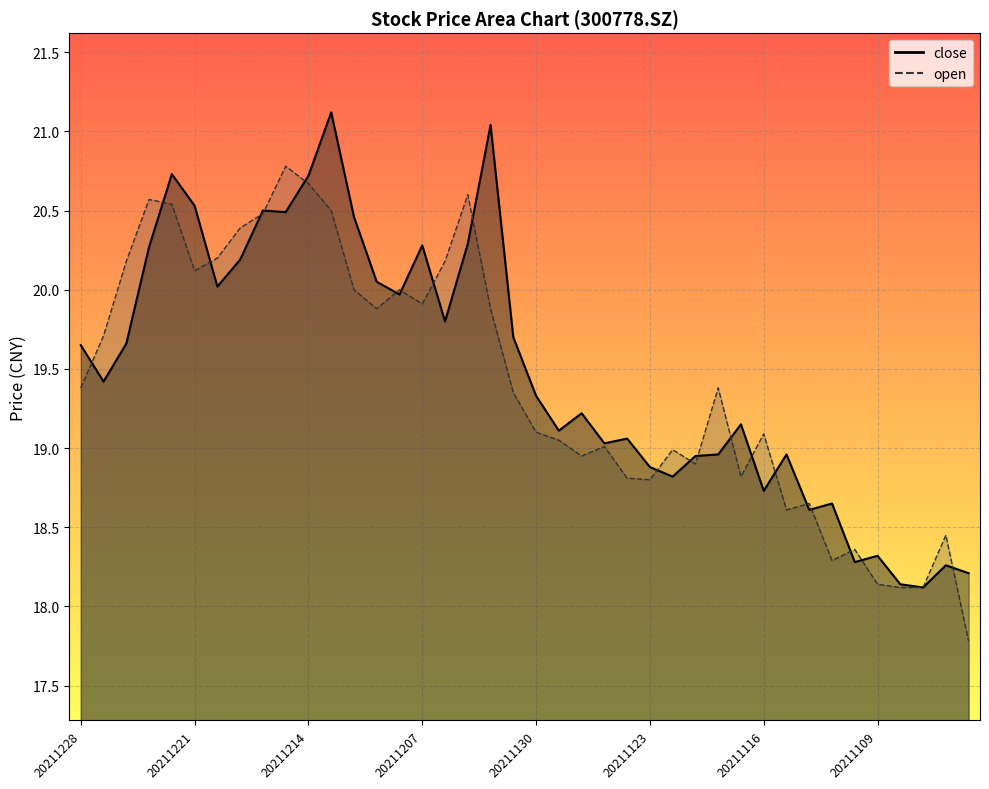

Where is close nearest to the value 19?

20211125